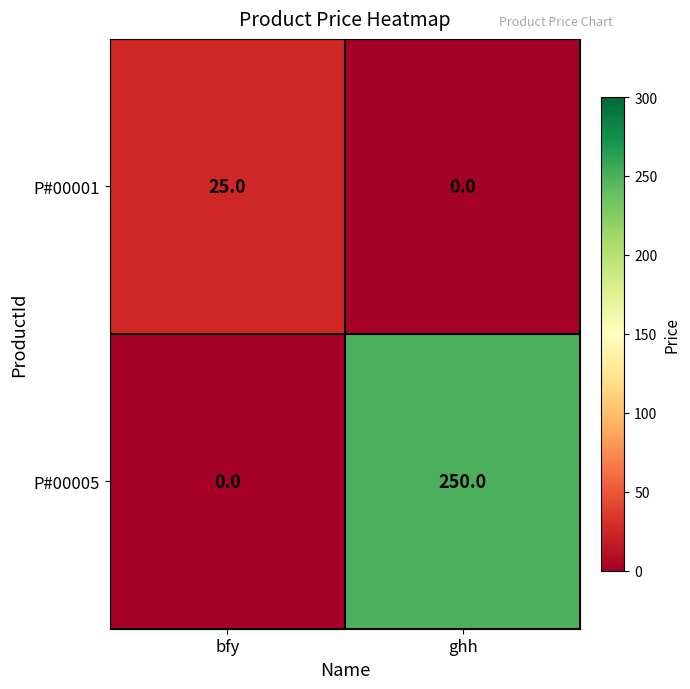

Which series has the largest range (max minus min)?

P#00005